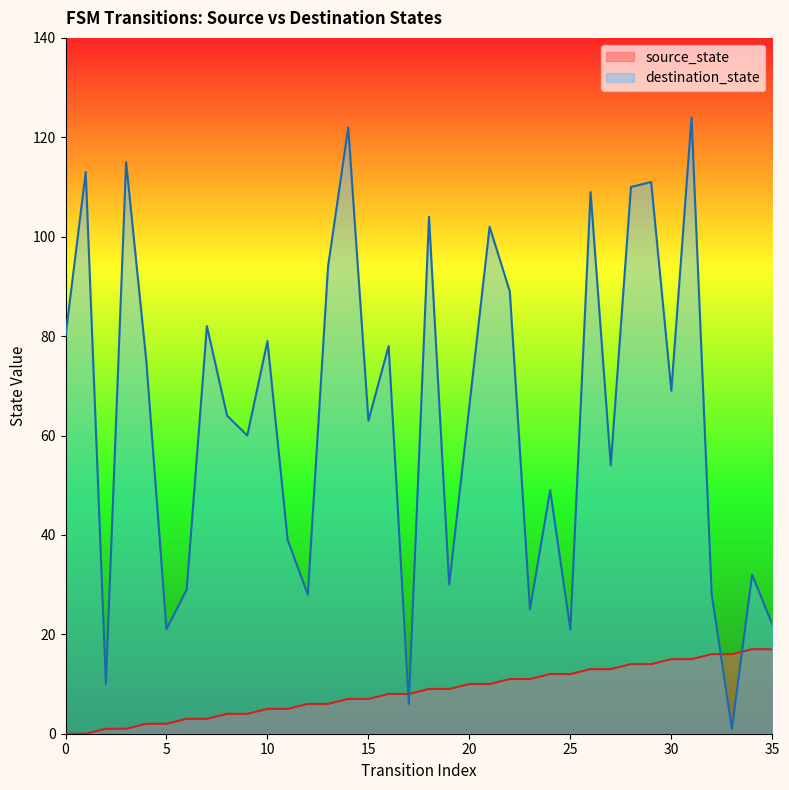

List the labels in order of destination_state value, smallest first.

33, 17, 2, 5, 25, 35, 23, 12, 32, 6, 19, 34, 11, 24, 27, 9, 15, 8, 20, 30, 4, 16, 10, 0, 7, 22, 13, 21, 18, 26, 28, 29, 1, 3, 14, 31